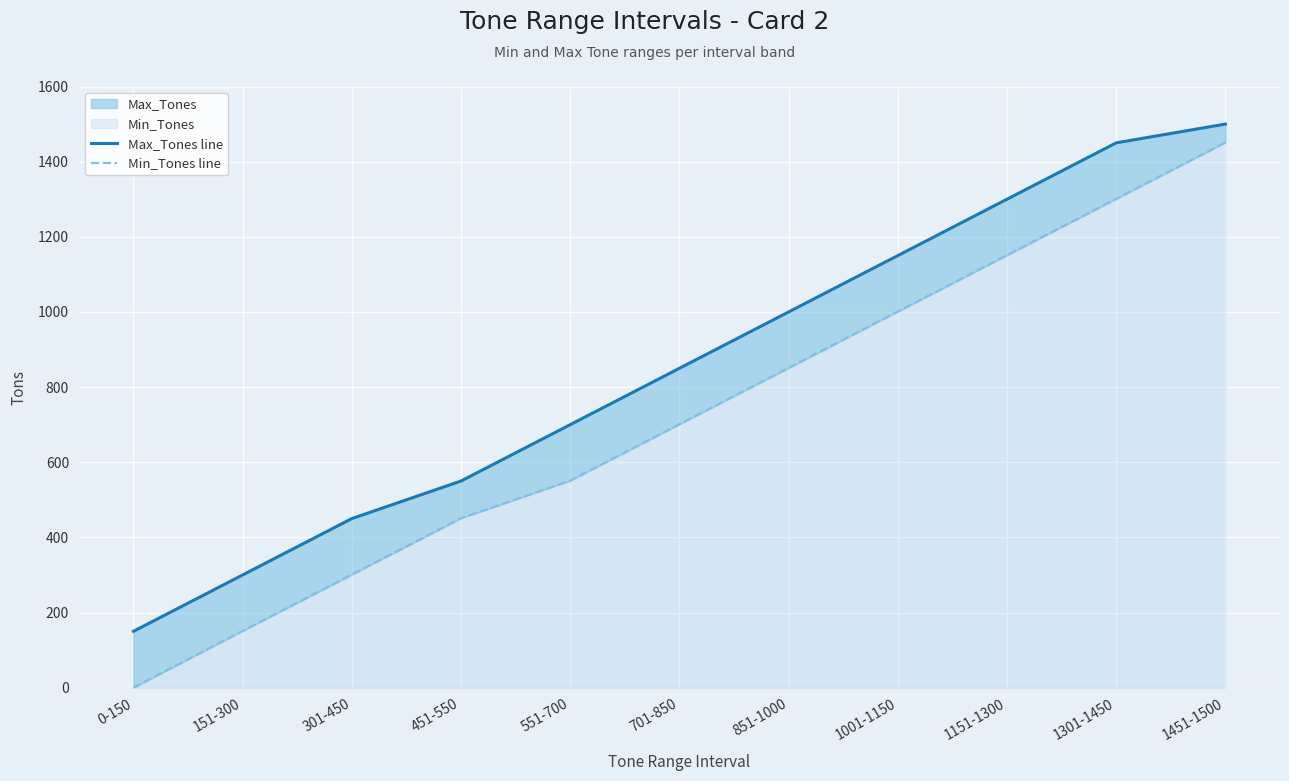

Where is Max_Tones line nearest to the value 825?

701-850